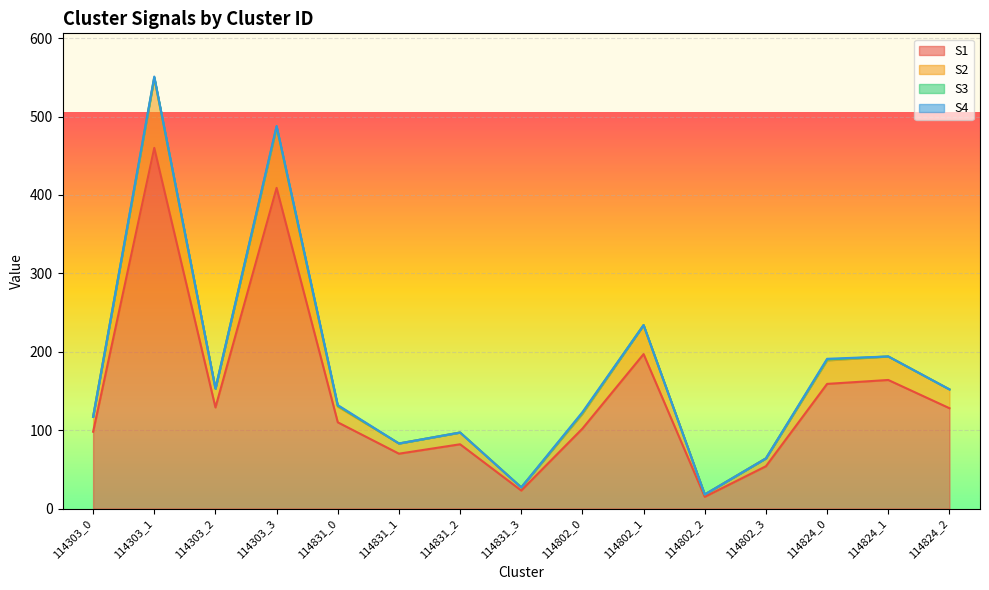

Reading left to right, list all the values displayed in this chart.

S1: 98	460	129	409	110	70	82	23	102	197	15	54	159	164	128
S2: 117	549	153	486	130	83	97	27	121	234	18	64	189	194	152